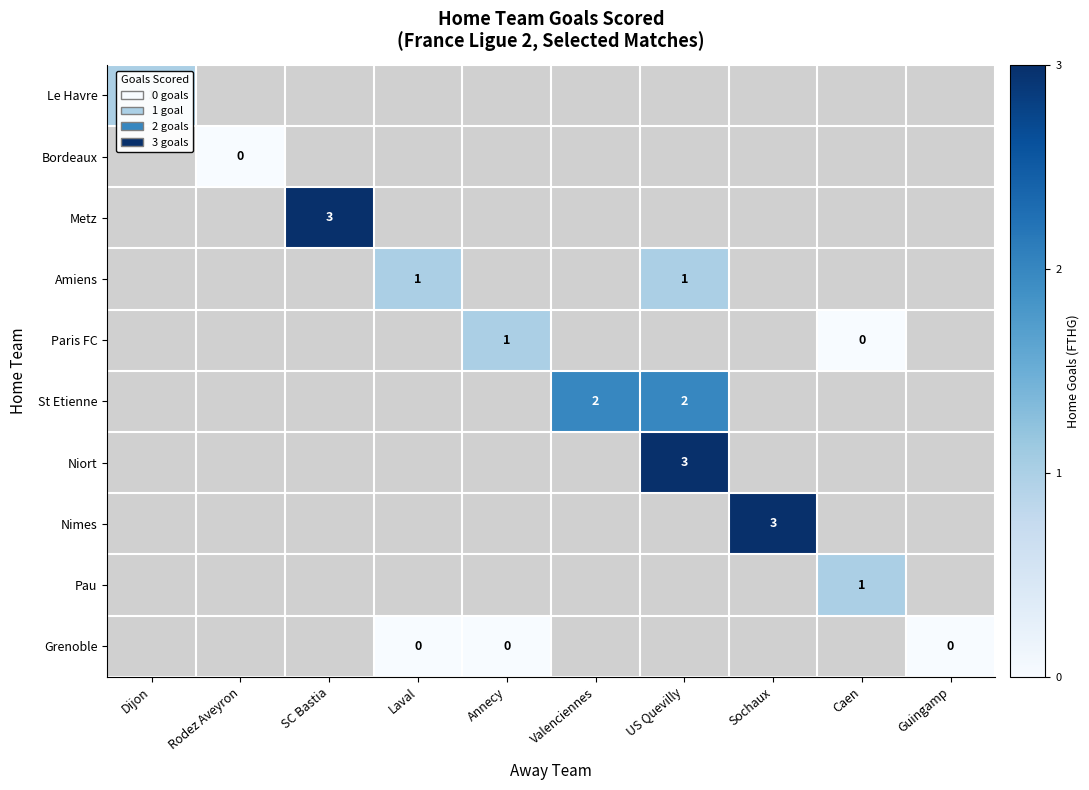

Which category has the highest value across all series?

SC Bastia